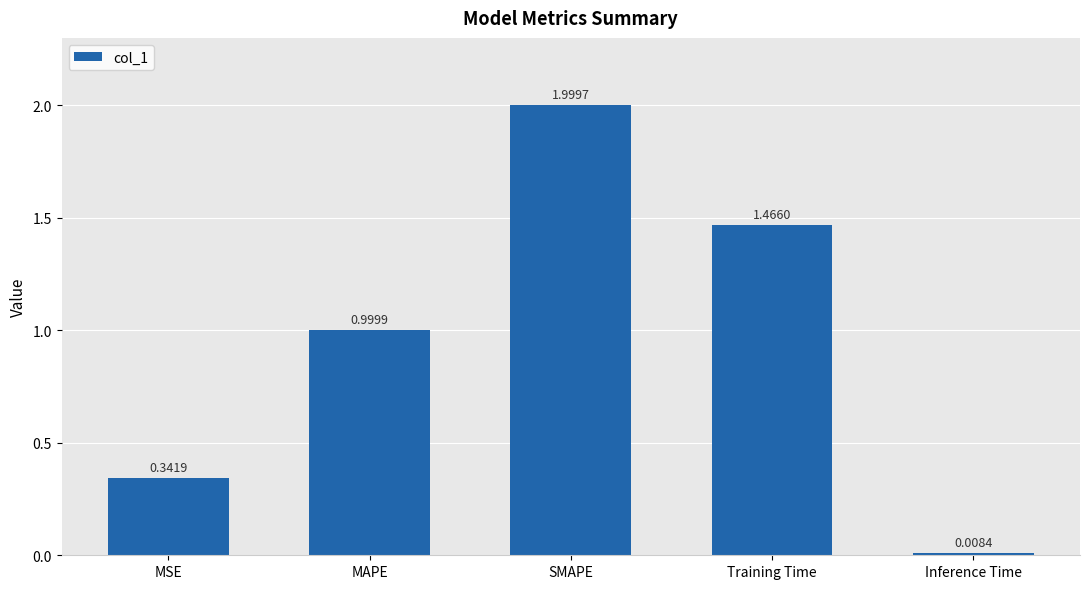

Which label corresponds to the smallest value in the chart?

Inference Time